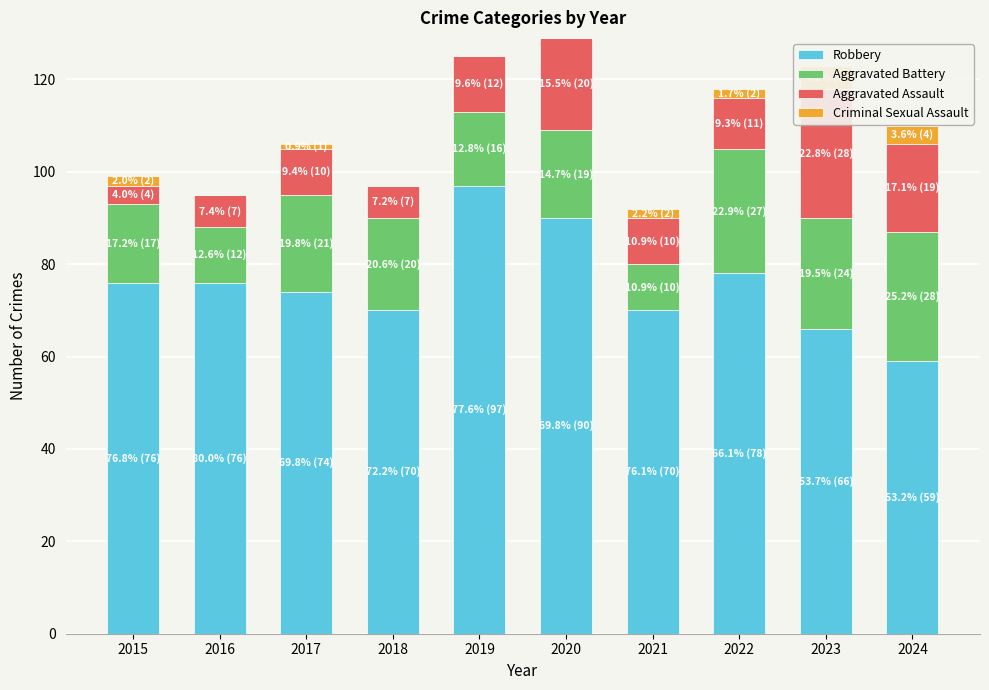

What are all the series names shown in the legend?

Robbery, Aggravated Battery, Aggravated Assault, Criminal Sexual Assault